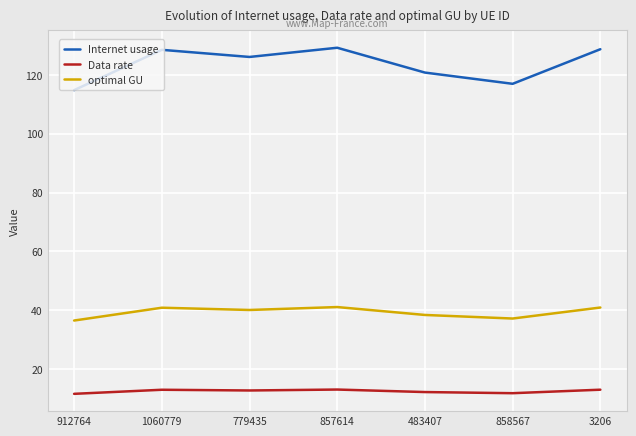

What is the smallest value displayed?

11.6